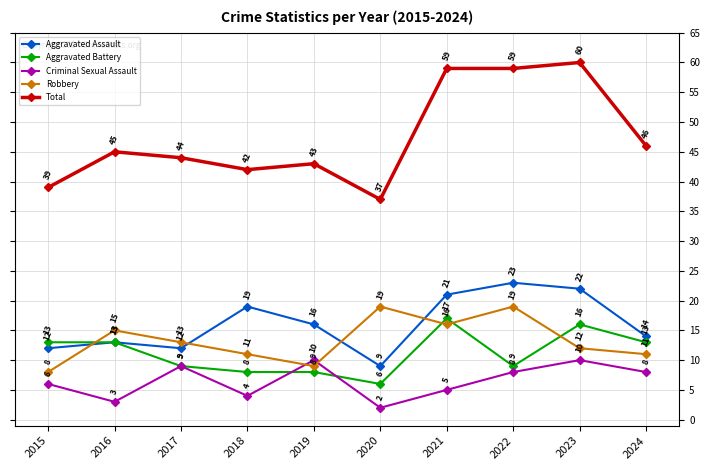

At which category is the sum across all series the highest?

2023